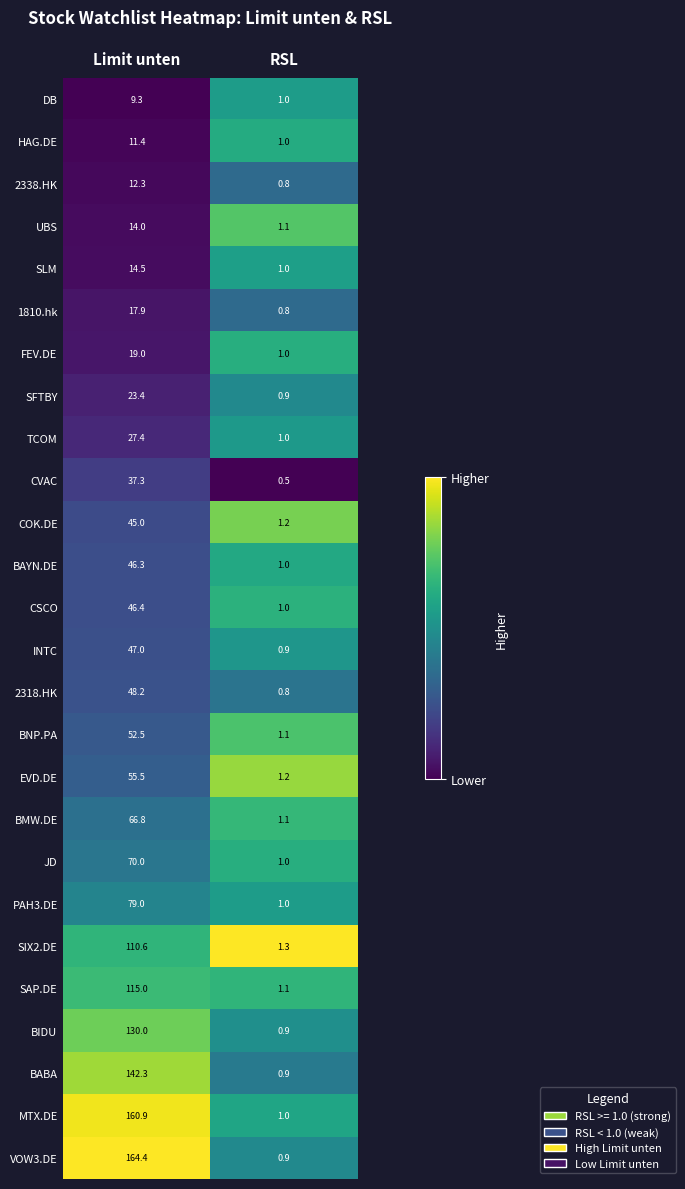

Is it true that INTC equals 72.6 at Limit unten?

False